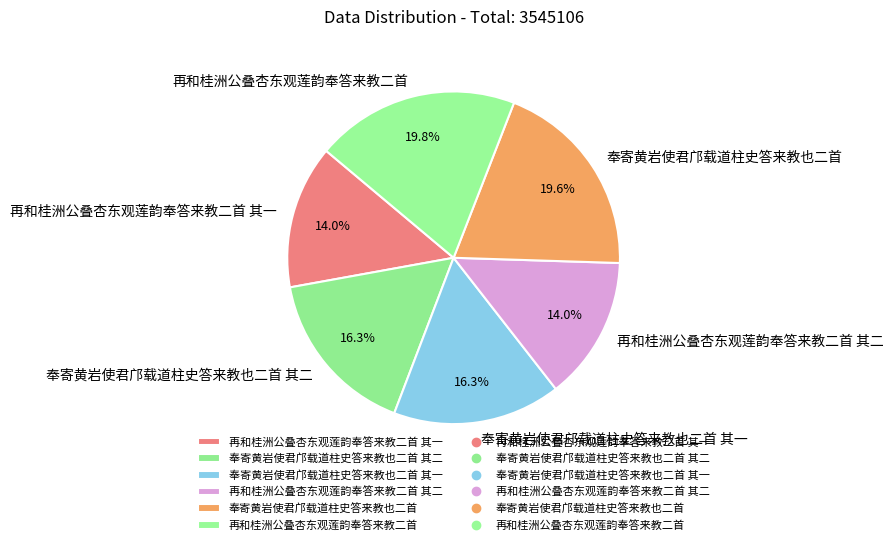

To the nearest percent, what is the difference between the largest and smallest slice percentages?

6%